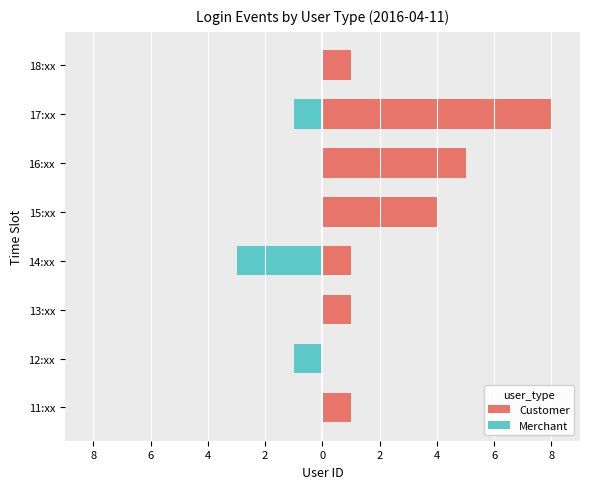

Reading left to right, what are all the values shown in this chart?

Customer: 1	0	1	1	4	5	8	1
Merchant: 0	-1	0	-3	0	0	-1	0